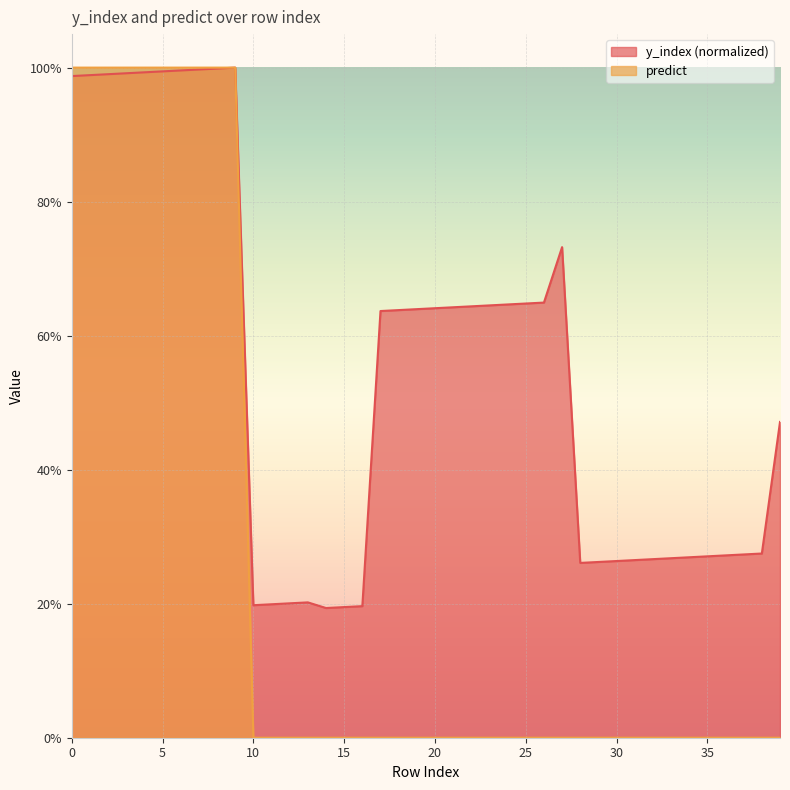

How many data points does each series have?

40